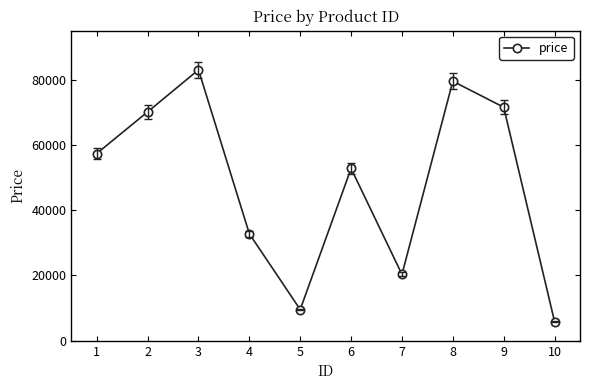

Rank the categories by value from lowest to highest.

10, 5, 7, 4, 6, 1, 2, 9, 8, 3